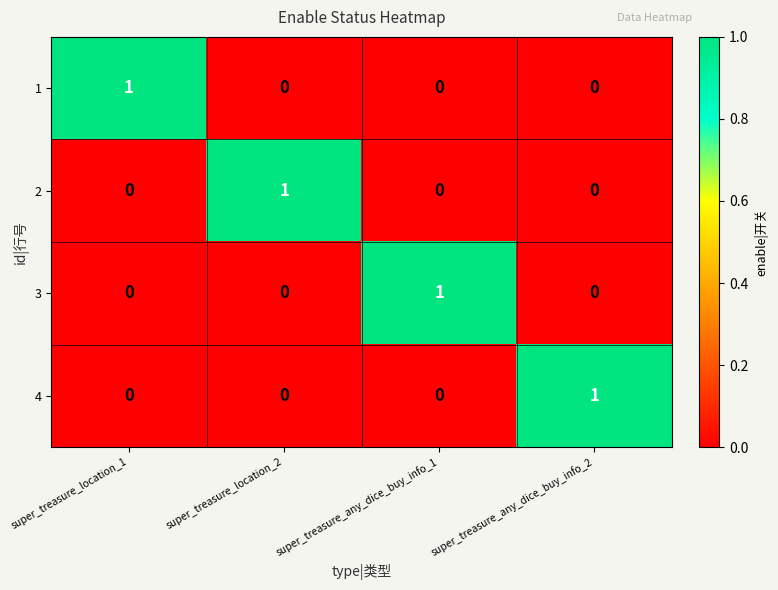

At how many categories does at least one series exceed 0?

4